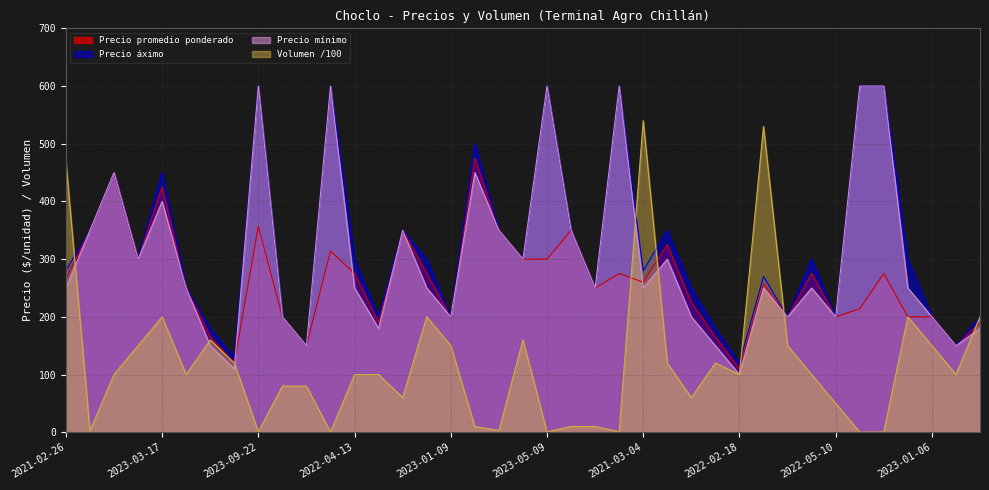

At which category does Volumen reach its first local valley?

2023-05-08